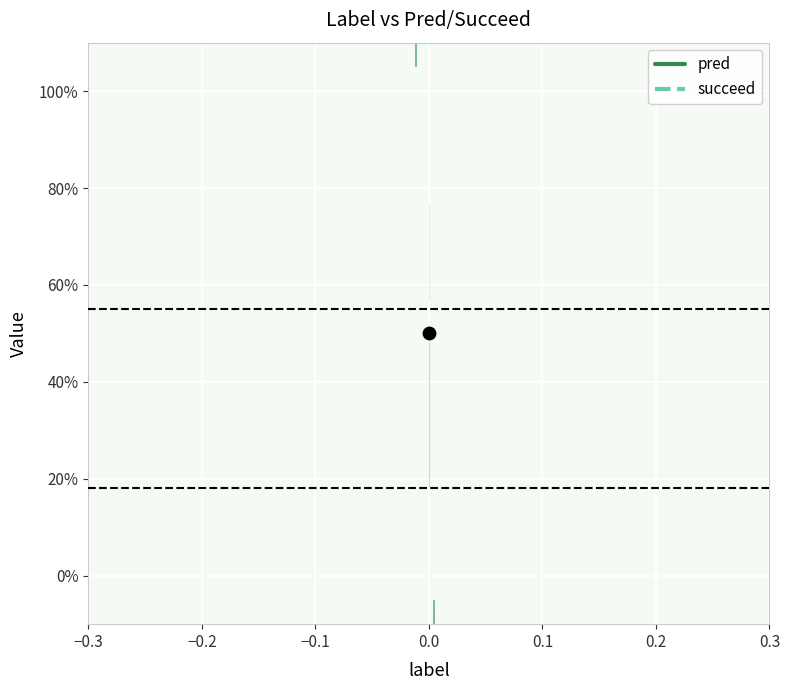

Which series reaches the minimum Y coordinate?

pred